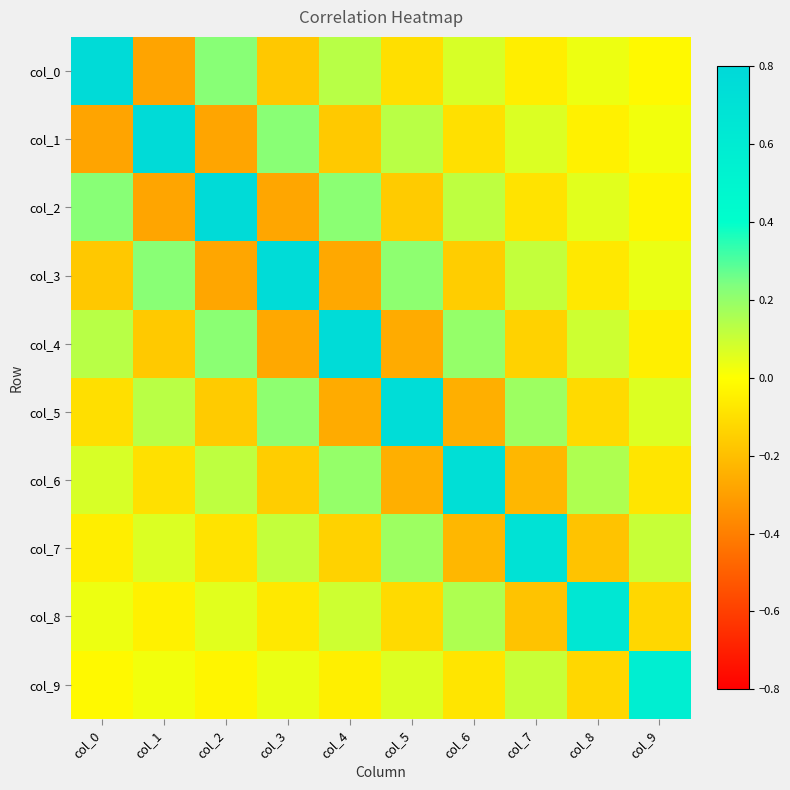

Which series has the largest total across all categories?

col_0